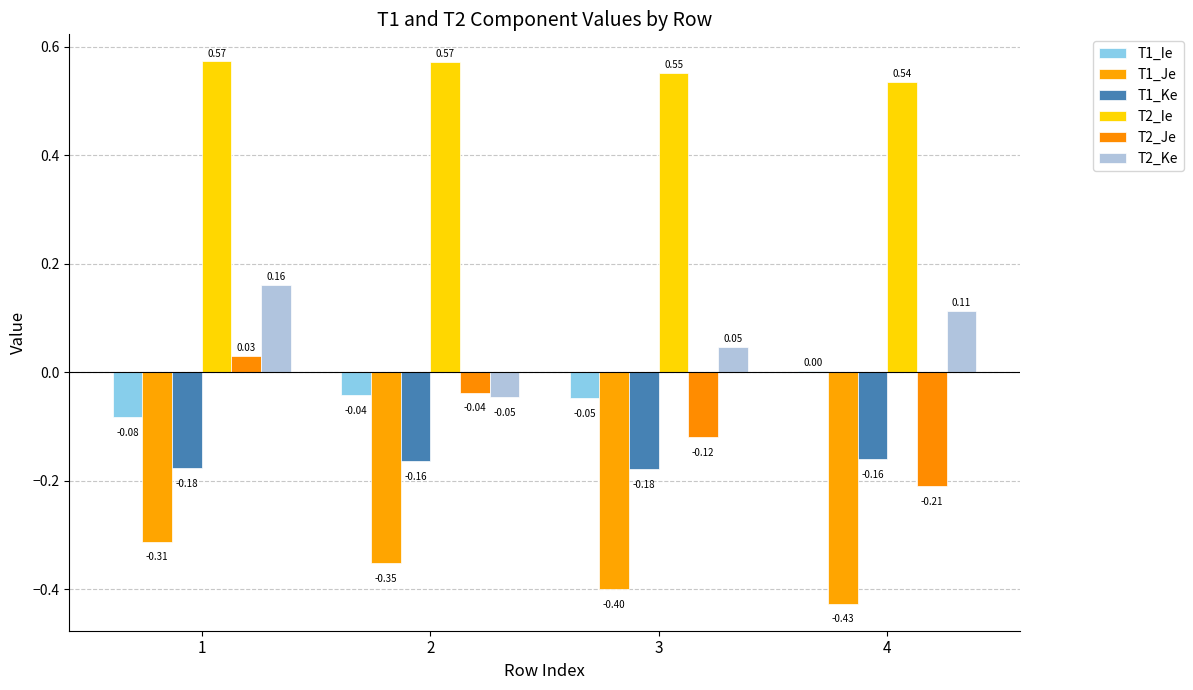

How many values in the T2_Ke series exceed 0?

3